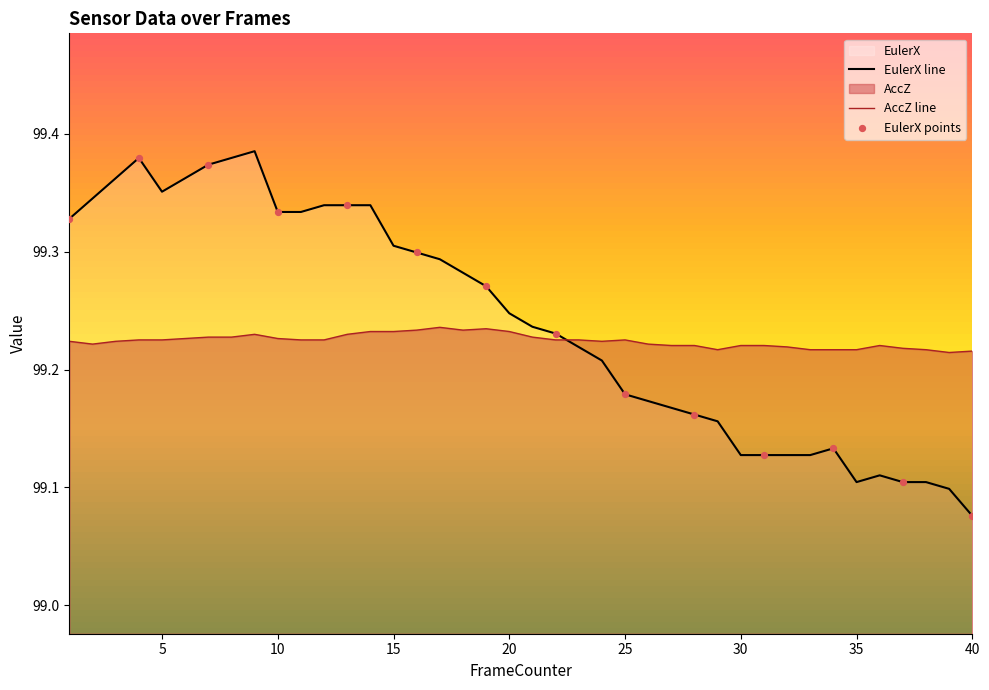

Is the value of AccZ at 6 greater than the value of EulerX at 40?

Yes